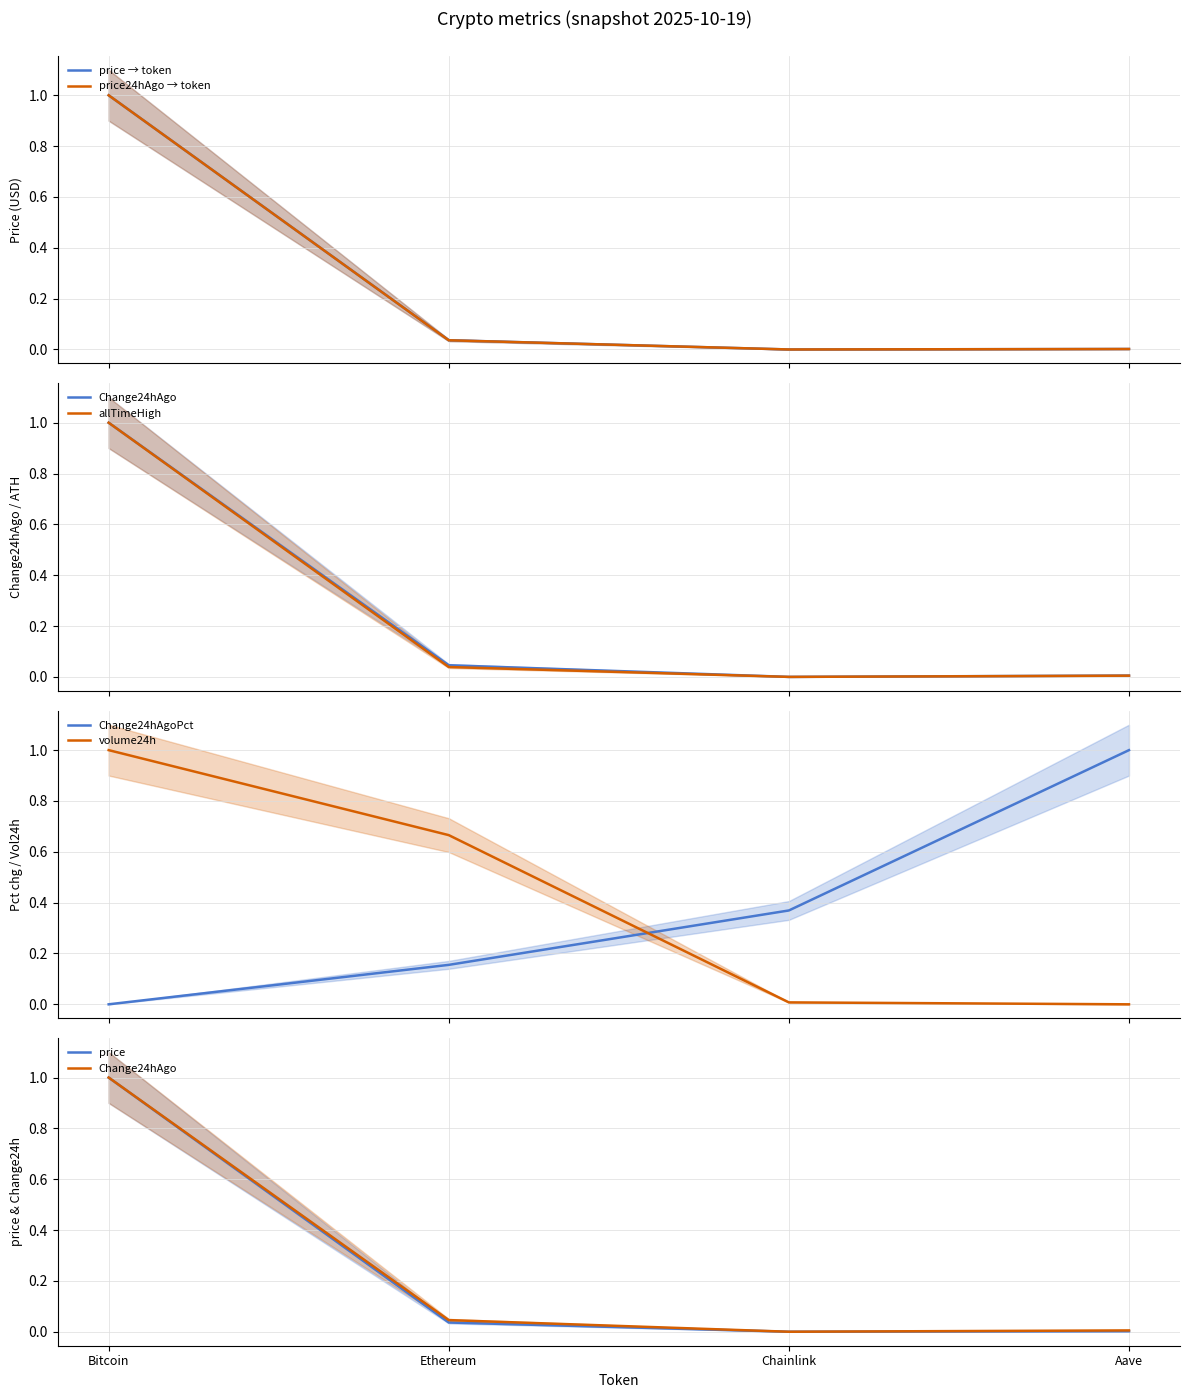

Reading right to left, list all the values displayed in this chart.

price: Aave=0.0	Chainlink=0.0	Ethereum=0.0	Bitcoin=1.0
price24hAgo: Aave=0.0	Chainlink=0.0	Ethereum=0.0	Bitcoin=1.0
Change24hAgo: Aave=0.0	Chainlink=0.0	Ethereum=0.0	Bitcoin=1.0
Change24hAgoPct: Aave=1.0	Chainlink=0.4	Ethereum=0.2	Bitcoin=0.0
volume24h: Aave=0.0	Chainlink=0.0	Ethereum=0.7	Bitcoin=1.0
allTimeHigh: Aave=0.0	Chainlink=0.0	Ethereum=0.0	Bitcoin=1.0